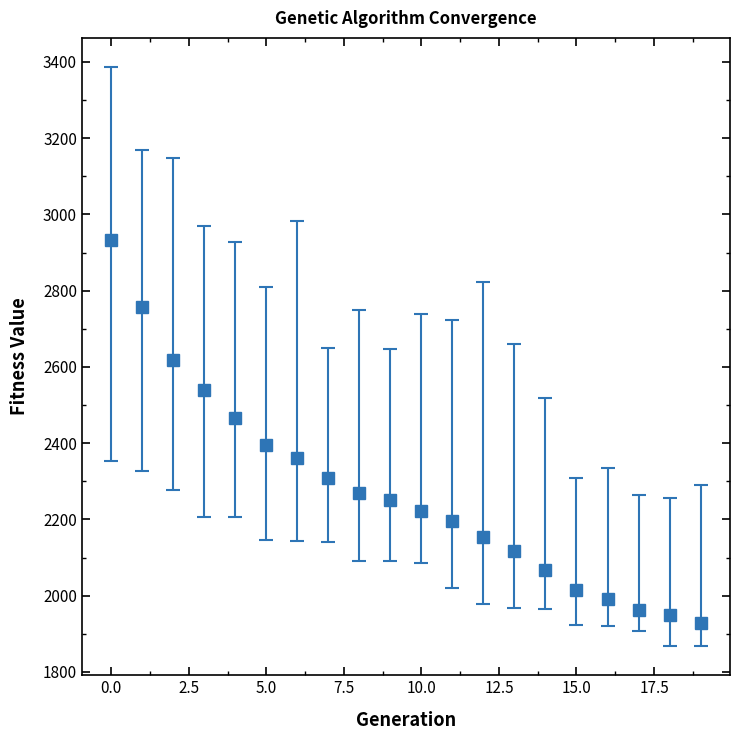

What is the difference between the maximum and minimum values?

1005.9